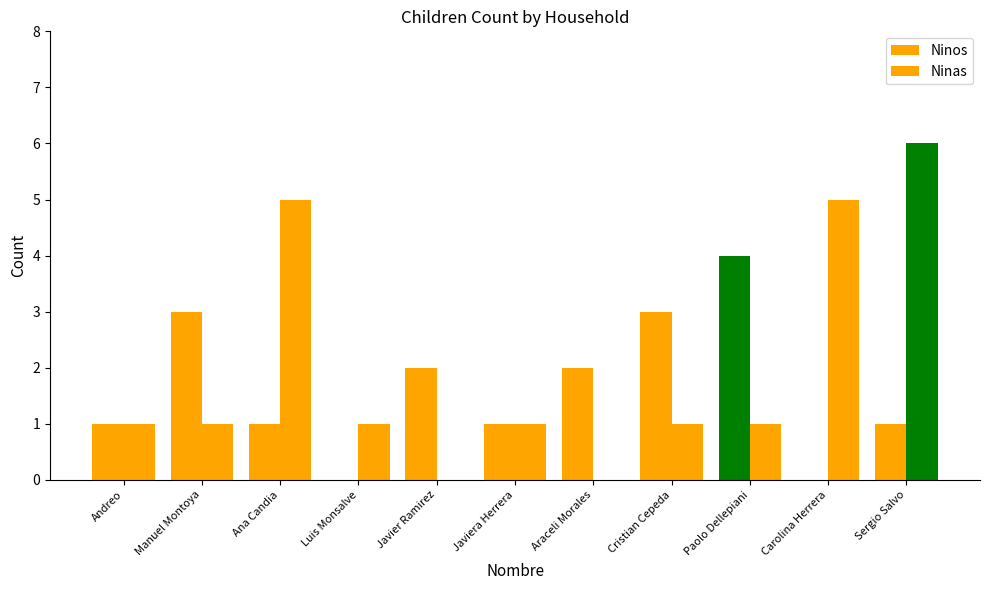

How many categories are shown in the chart?

11